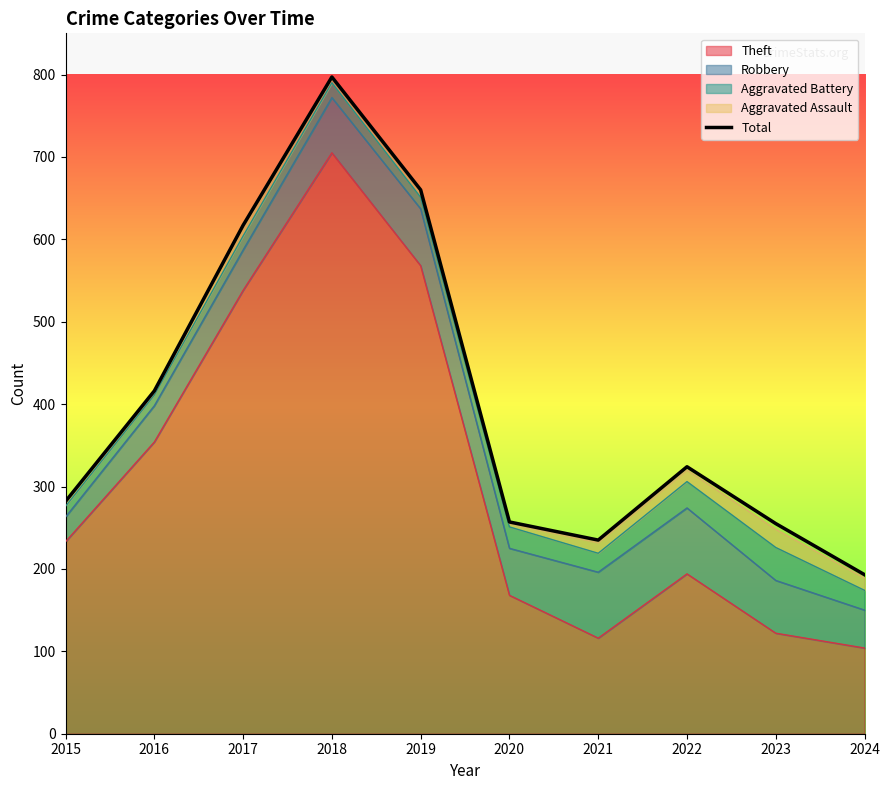

Rank the categories by value from lowest to highest.

2024, 2021, 2023, 2020, 2015, 2022, 2016, 2017, 2019, 2018